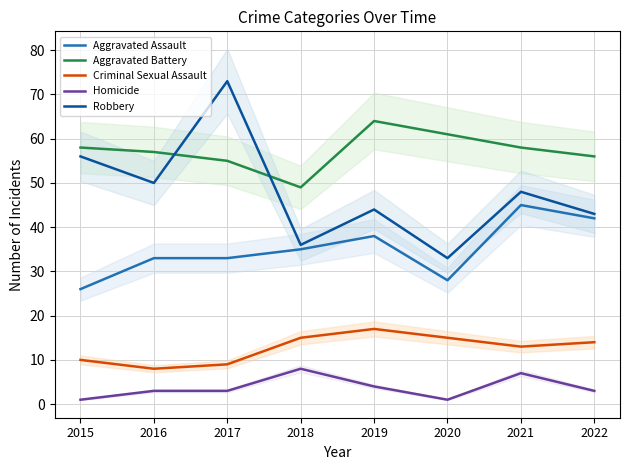

List the series in order of their overall mean, lowest first.

Homicide, Criminal Sexual Assault, Aggravated Assault, Robbery, Aggravated Battery